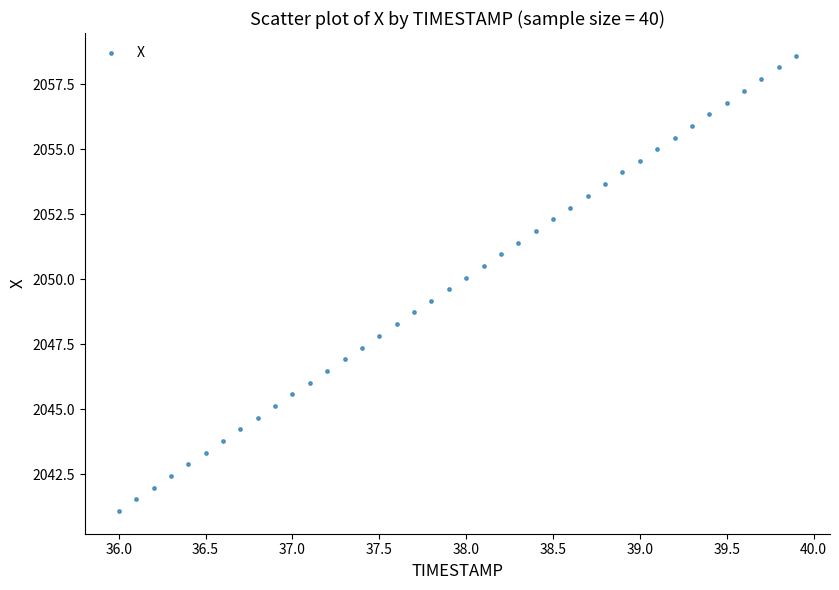

What is the range of X values (max minus min)?

3.9